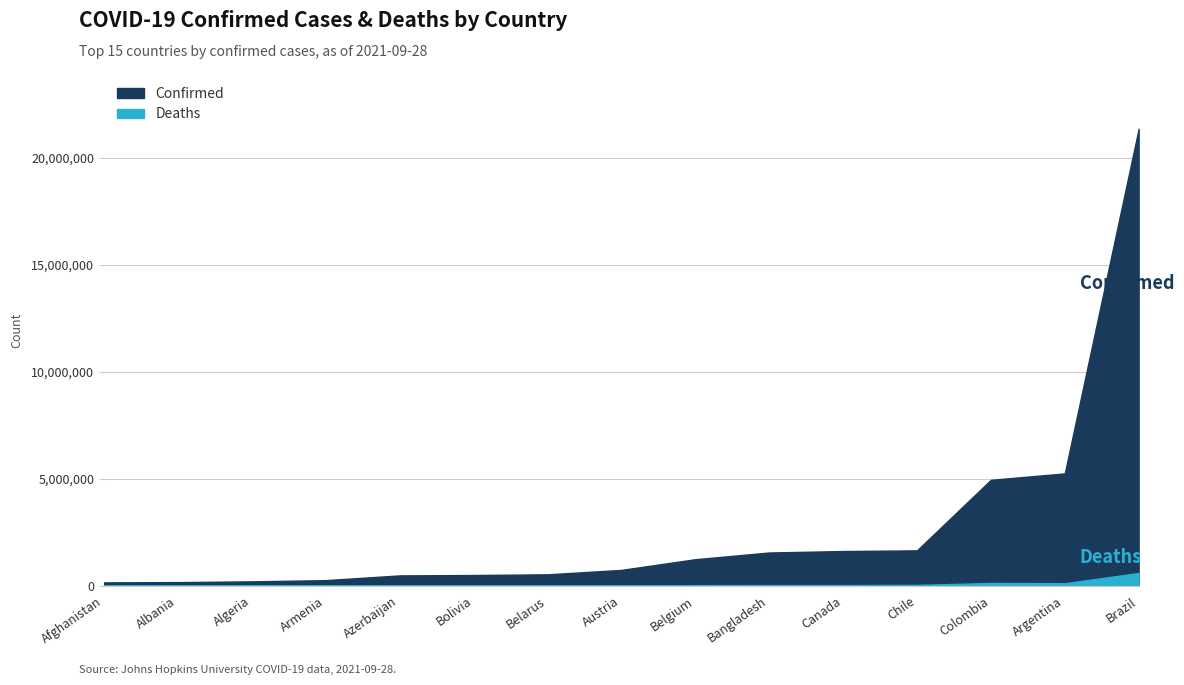

What is the sum of all Confirmed values?

40672278